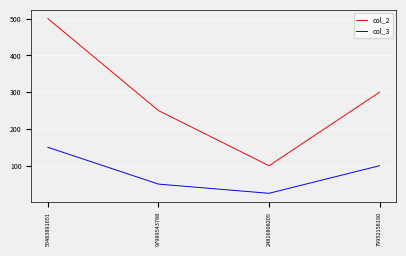

What position from the left is 97989543788?

2